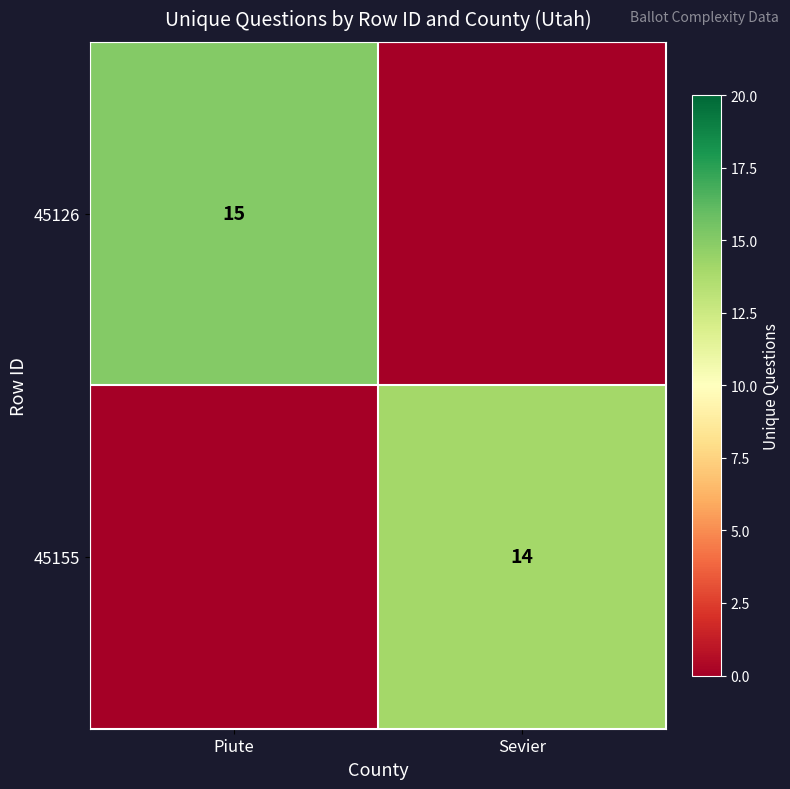

At how many categories does at least one series exceed 10?

2